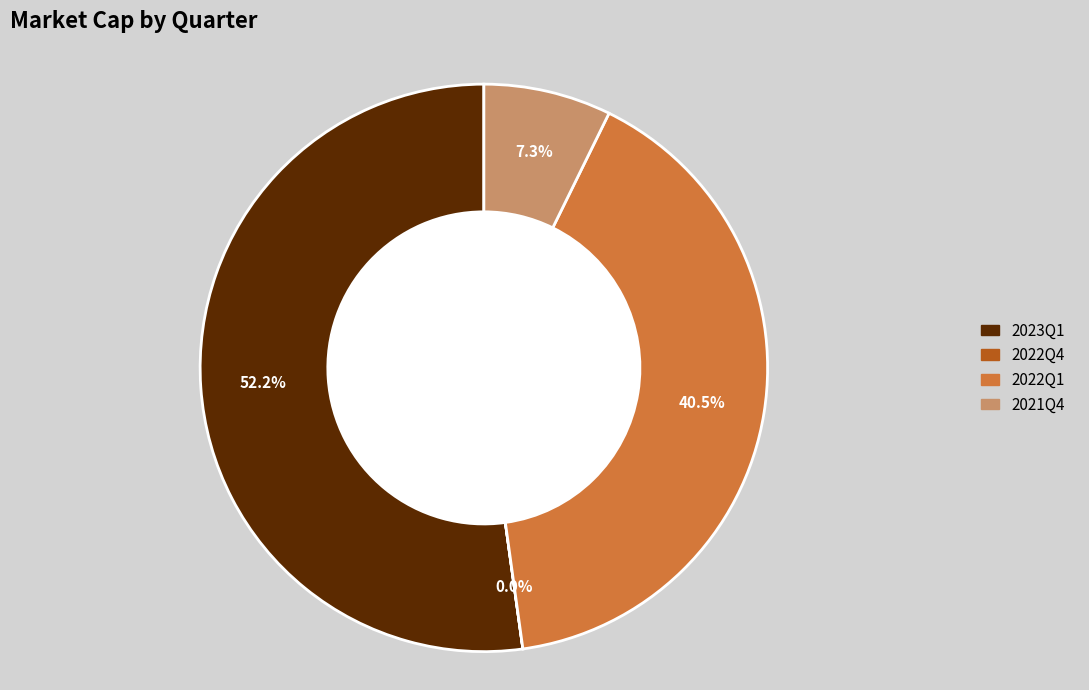

Does any single category account for the majority?

Yes